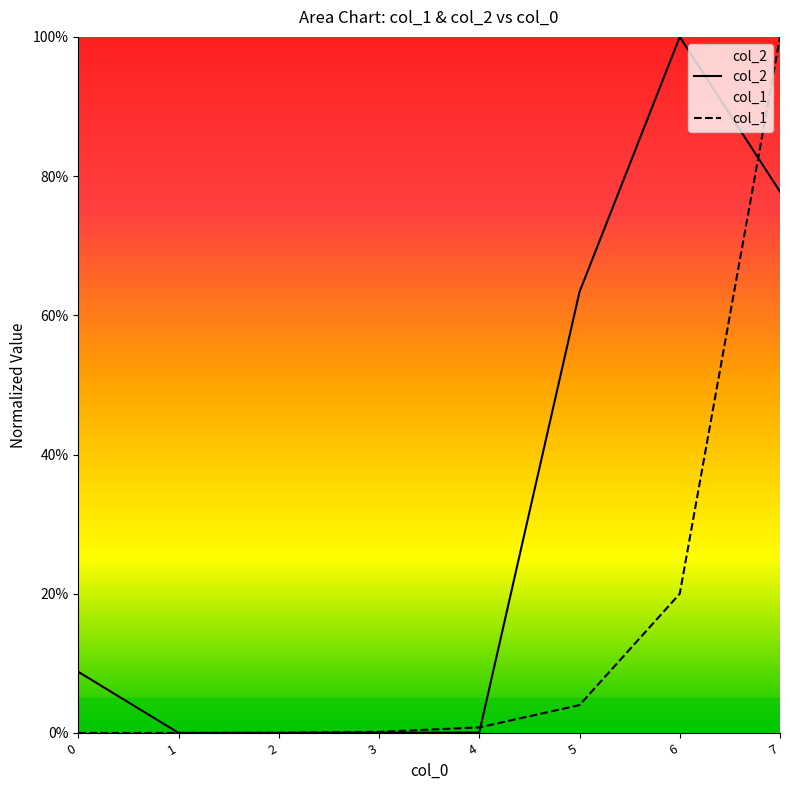

The value of col_1 at 1 is 0.0. True or false?

False